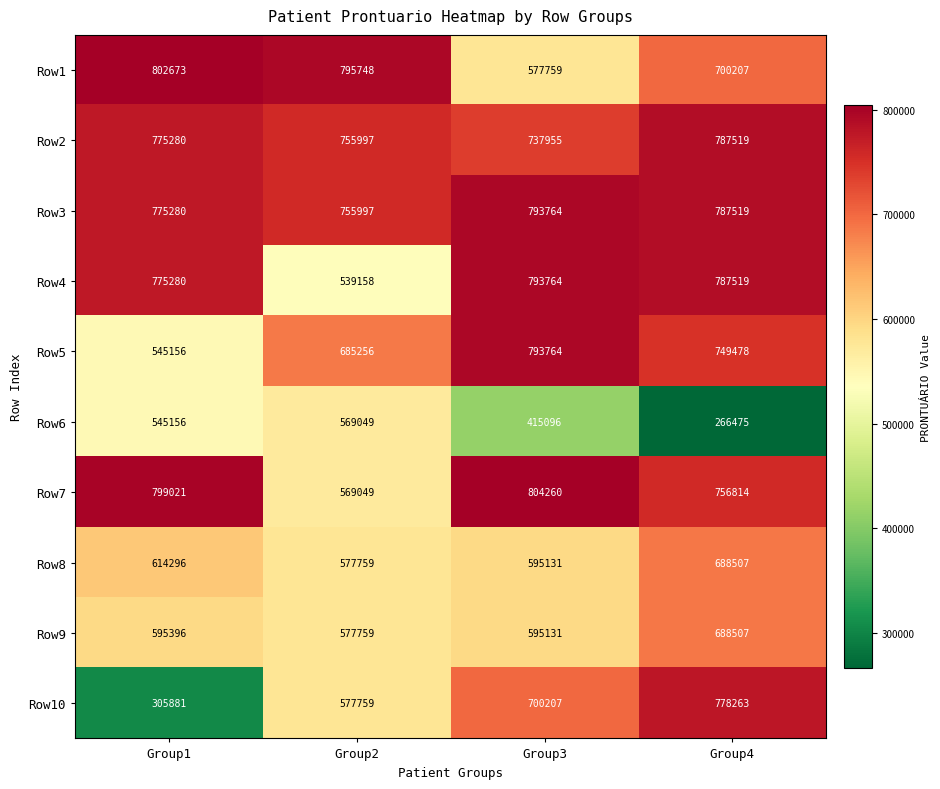

How many distinct data groups are displayed?

10